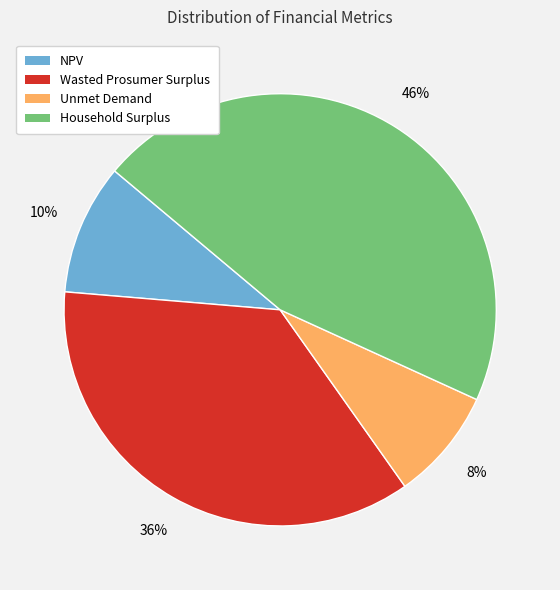

Which has a higher value, NPV or Wasted Prosumer Surplus?

Wasted Prosumer Surplus